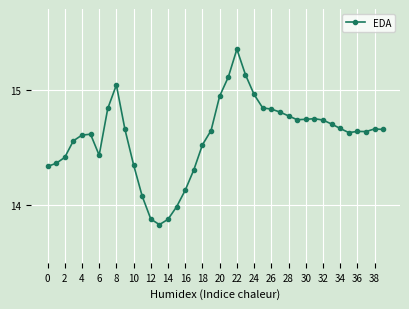

What is the difference between the second highest and second lowest values?

1.3